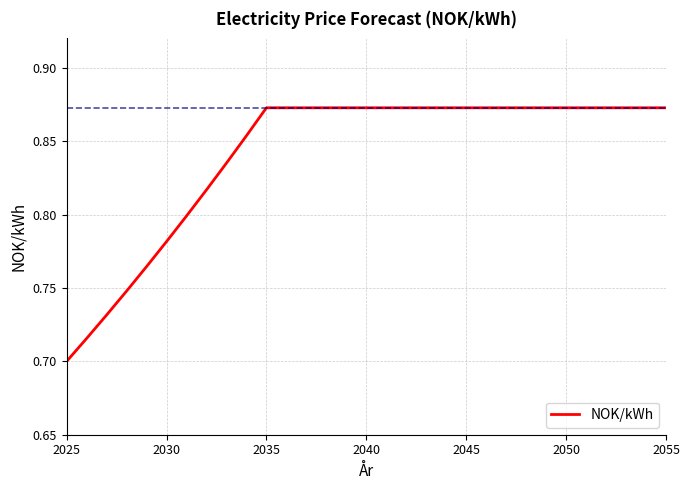

The chart shows a value of 1.3 at 2050. True or false?

False